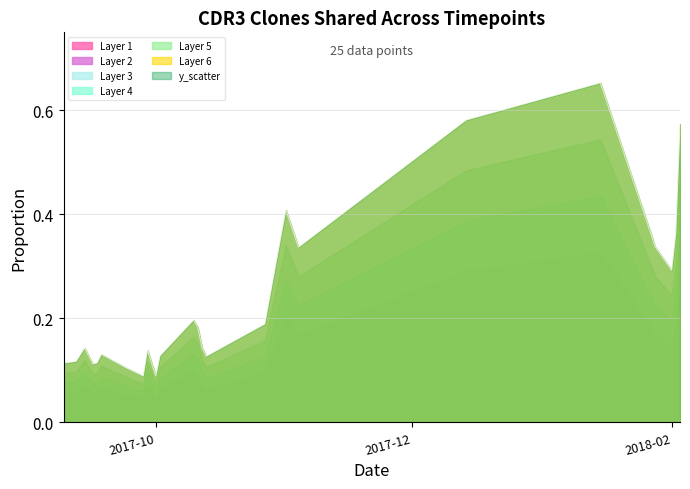

What is the label of the 9th point from the right?

2017-10-27